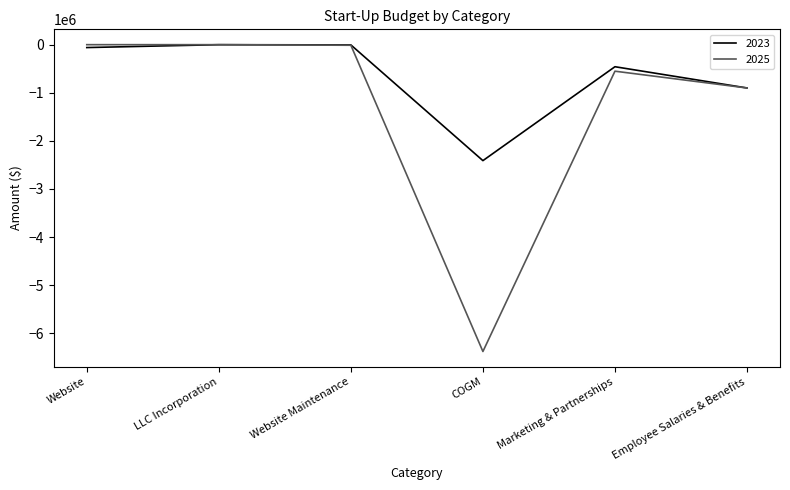

What is the minimum value shown in the chart?

-6378183.0